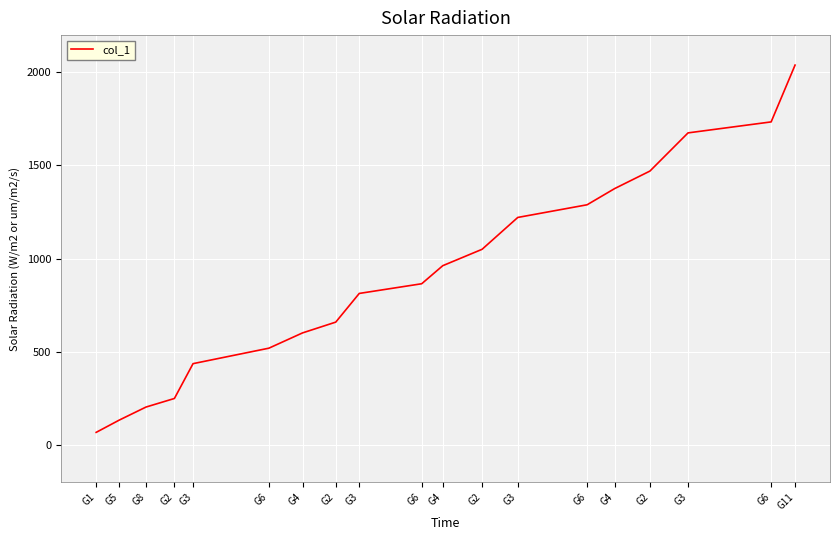

Is this an area chart (filled region under the line)?

No